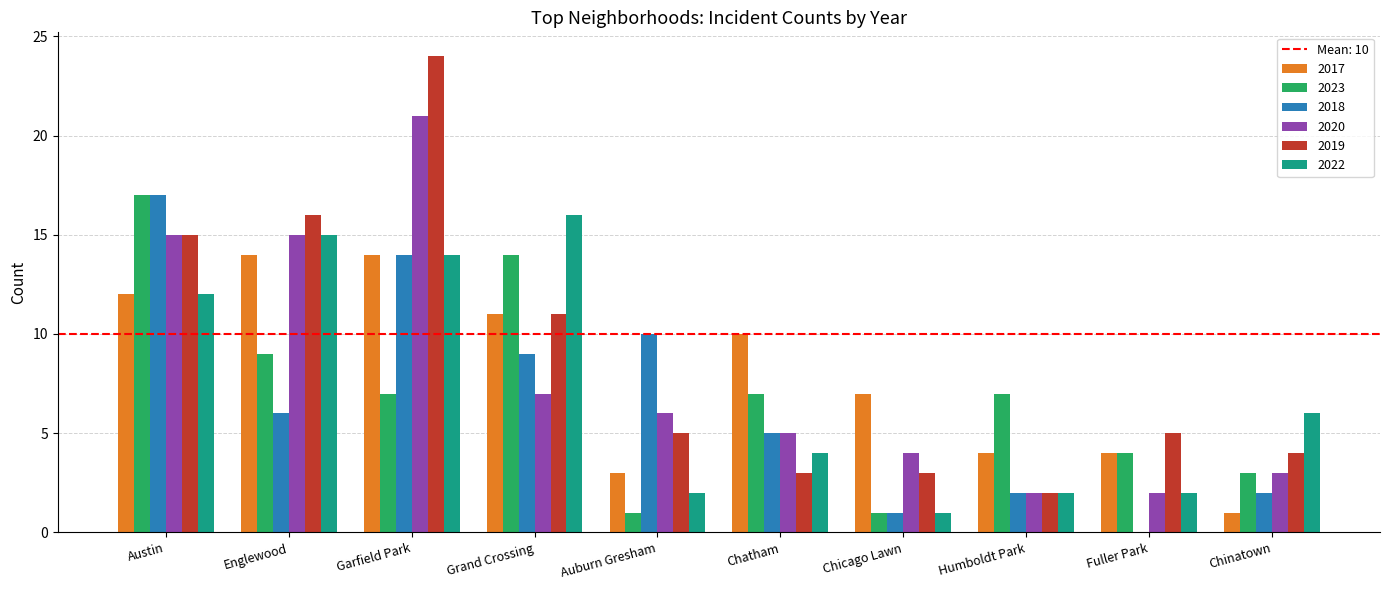

What is the sum of all 2017 values?

80